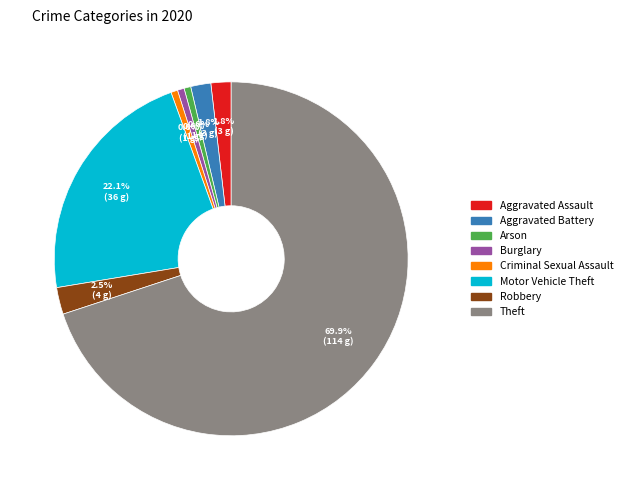

Is there any slice that represents more than half of the pie?

Yes